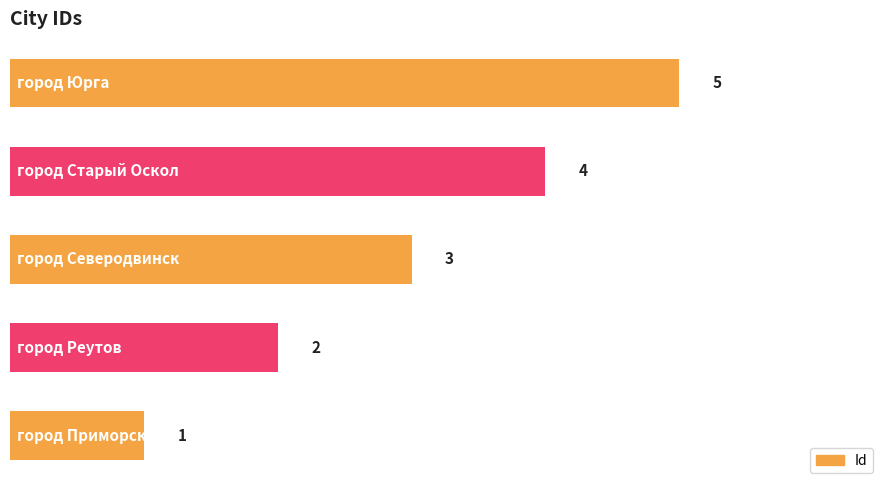

What is the difference between the maximum and minimum values?

4